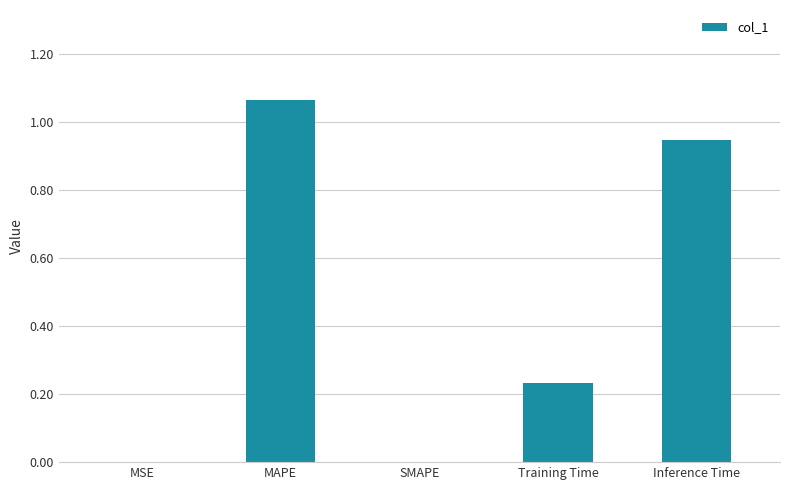

What is the sum of all values?

2.2